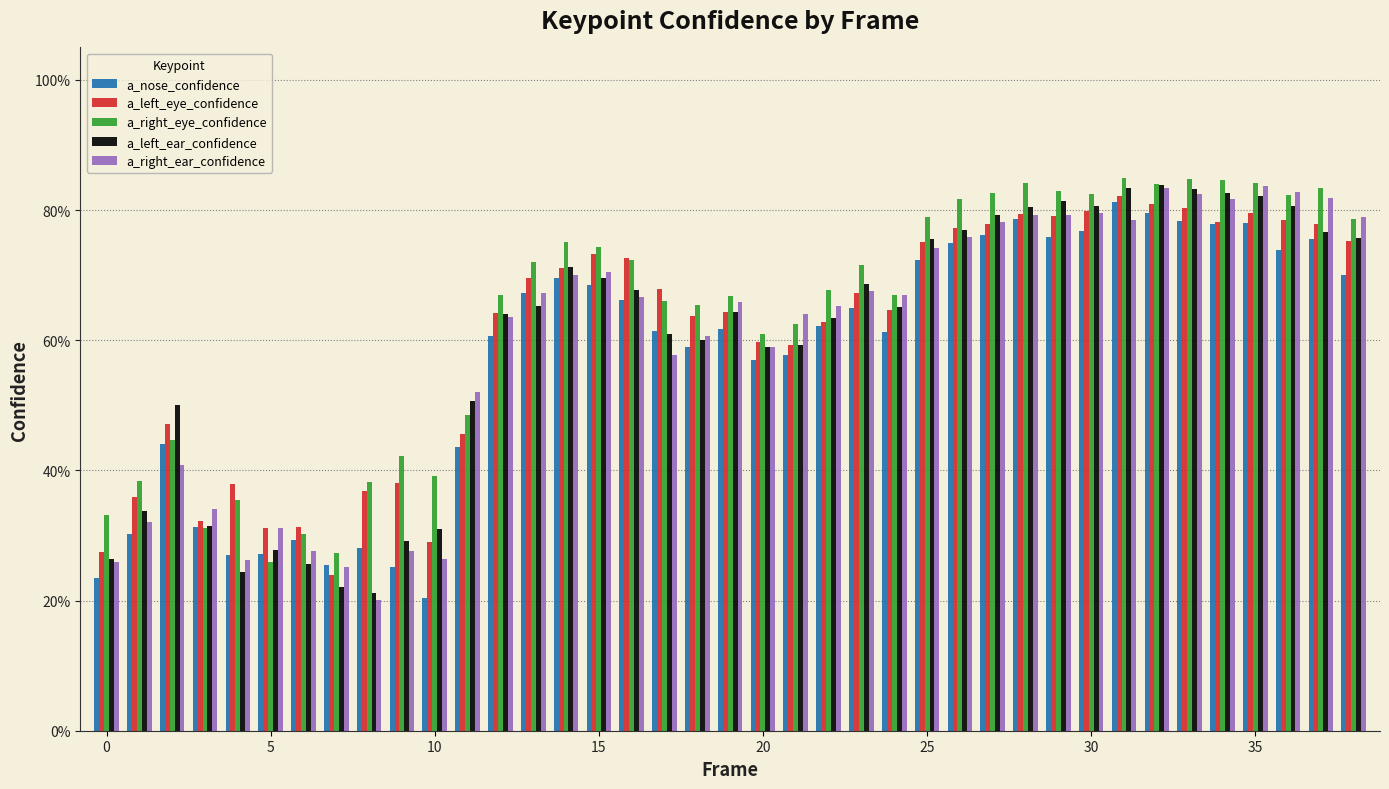

Are the bars grouped side by side (vs. stacked)?

Yes